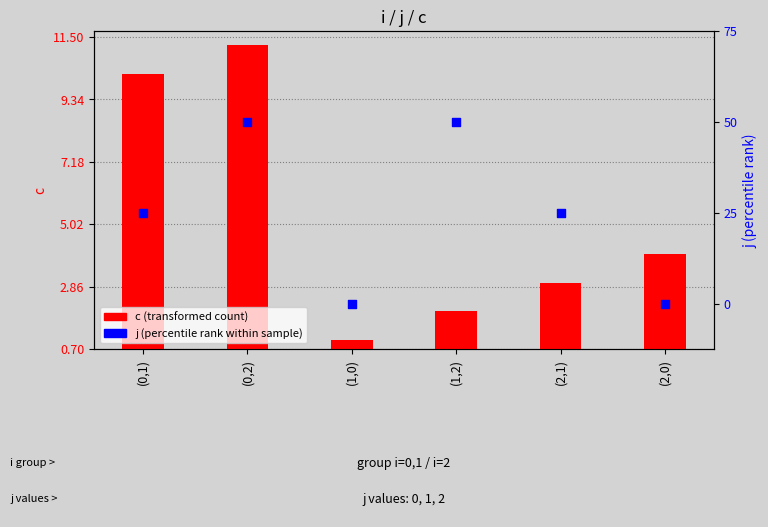

Which series contains the lowest Y value?

j (percentile rank within sample)